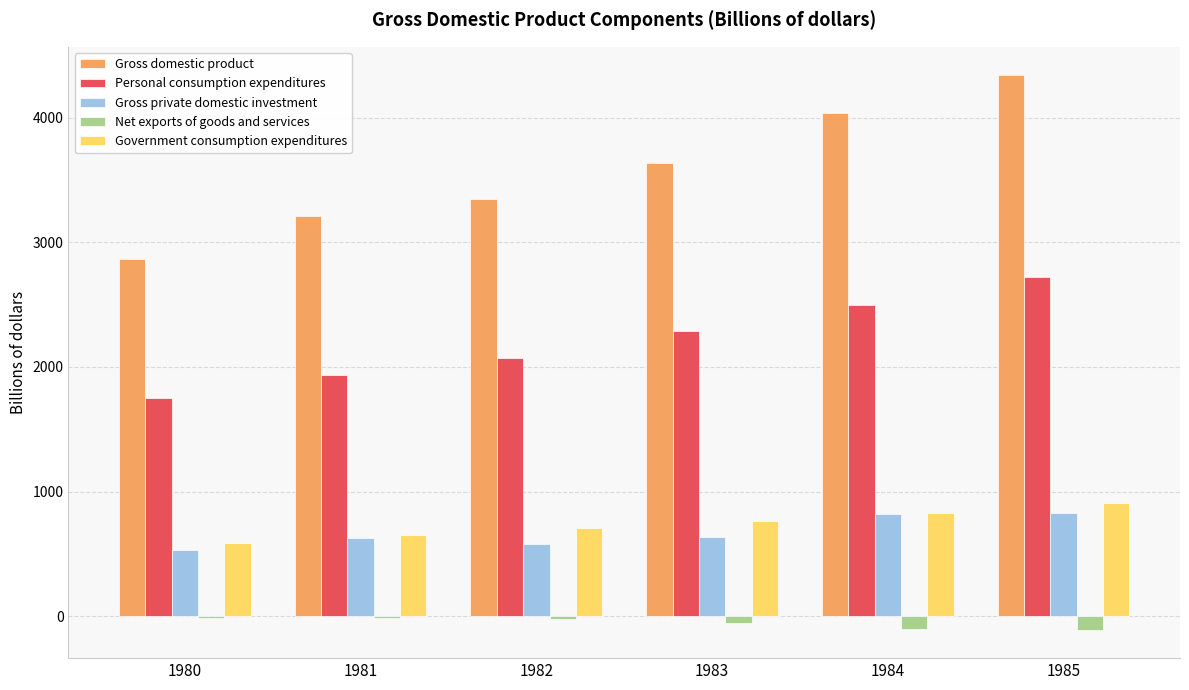

Is the value of Gross domestic product at 1985 greater than the value of Net exports of goods and services at 1981?

Yes